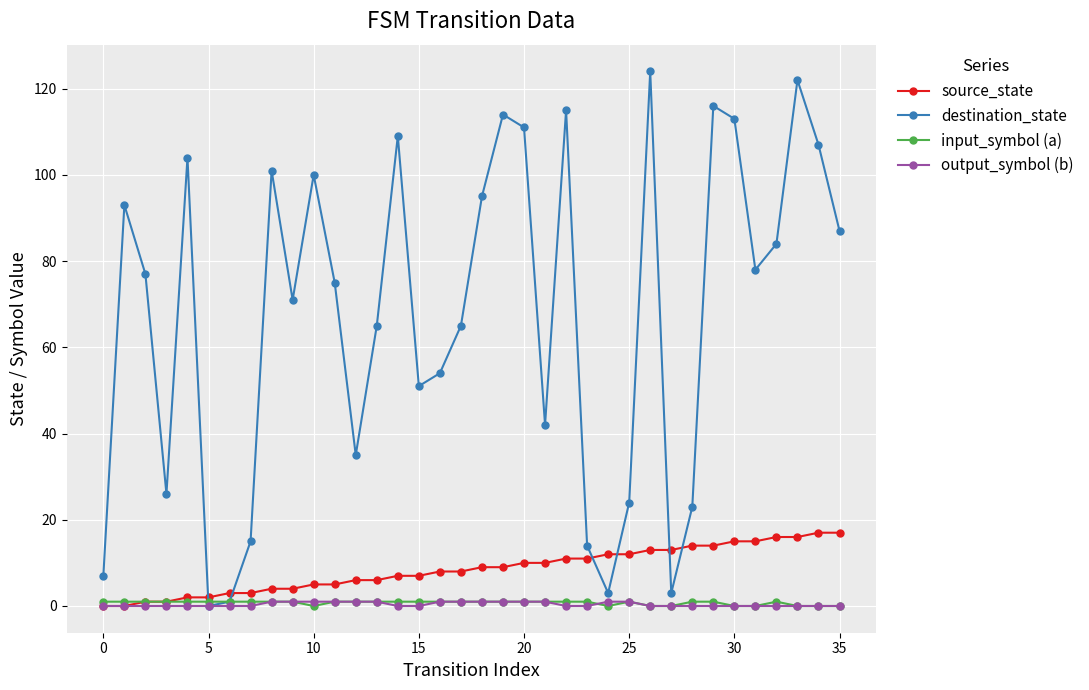

Count the number of data series in this chart.

4